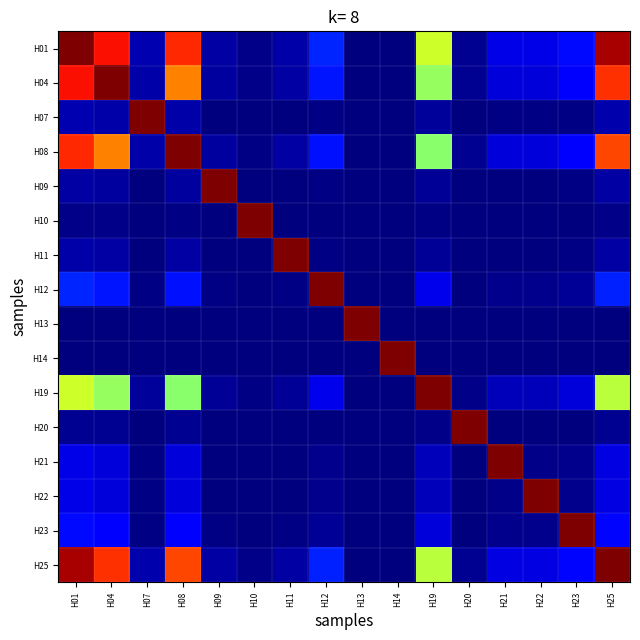

Between H12 and H07, which is larger?

H12